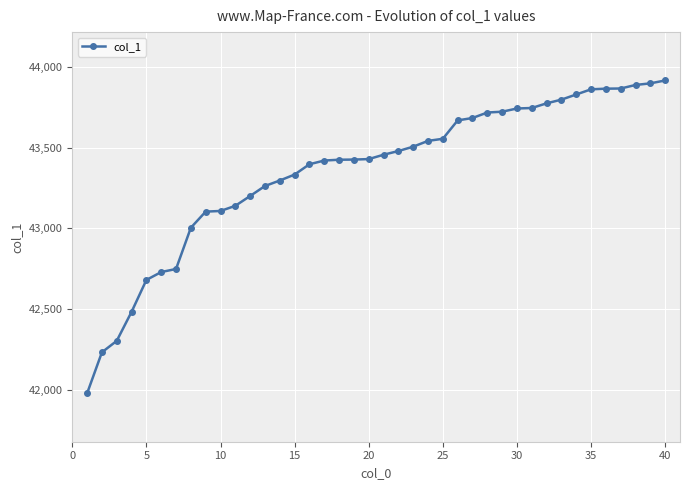

What is the average value?

43356